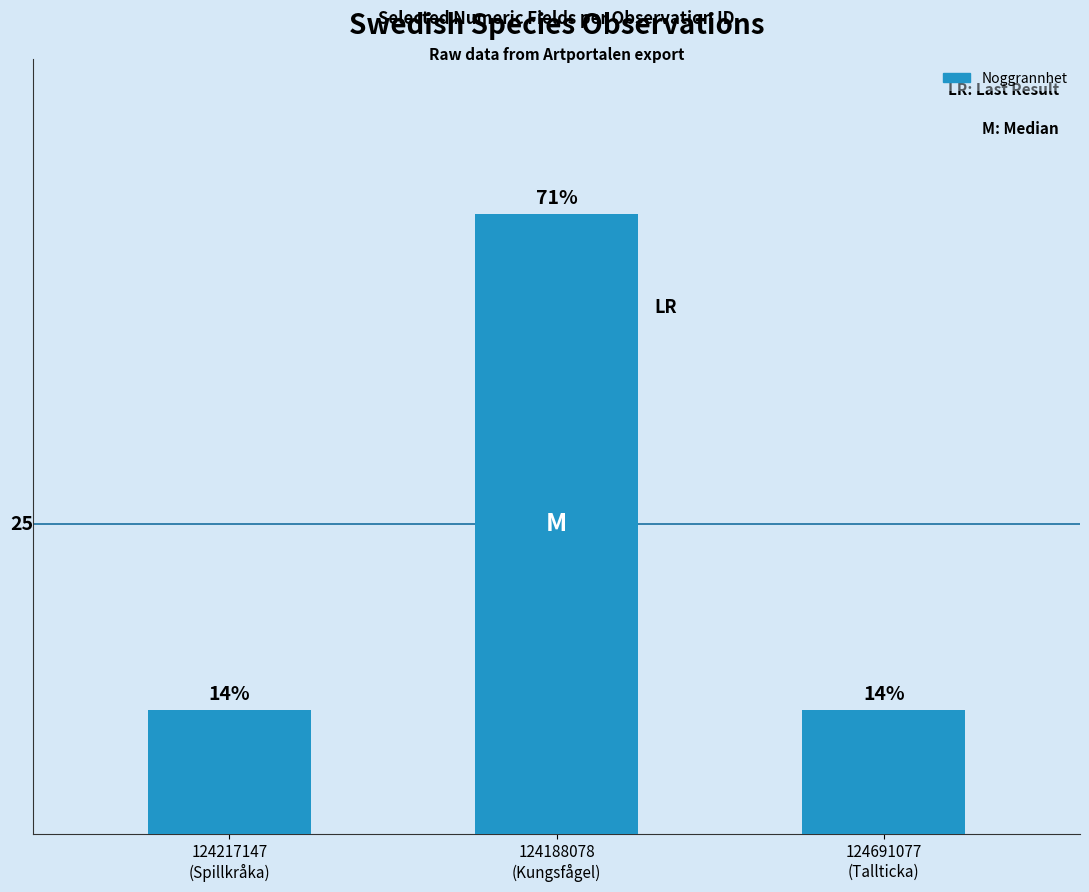

How many bars are there in total?

3